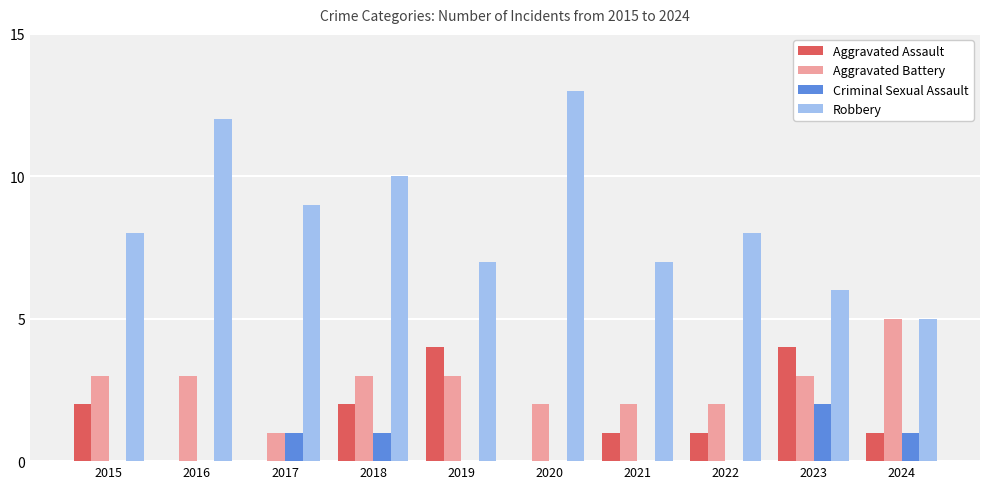

Reading left to right, extract all data points from this chart.

Aggravated Assault: 2	0	0	2	4	0	1	1	4	1
Aggravated Battery: 3	3	1	3	3	2	2	2	3	5
Criminal Sexual Assault: 0	0	1	1	0	0	0	0	2	1
Robbery: 8	12	9	10	7	13	7	8	6	5